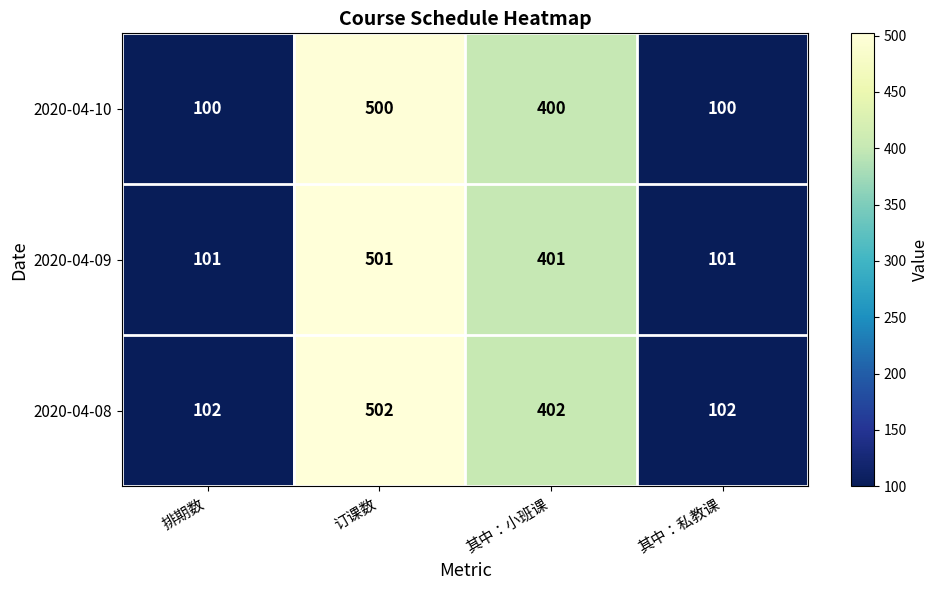

Reading right to left, transcribe all the data shown in this chart.

2020-04-10: 100	400	500	100
2020-04-09: 101	401	501	101
2020-04-08: 102	402	502	102